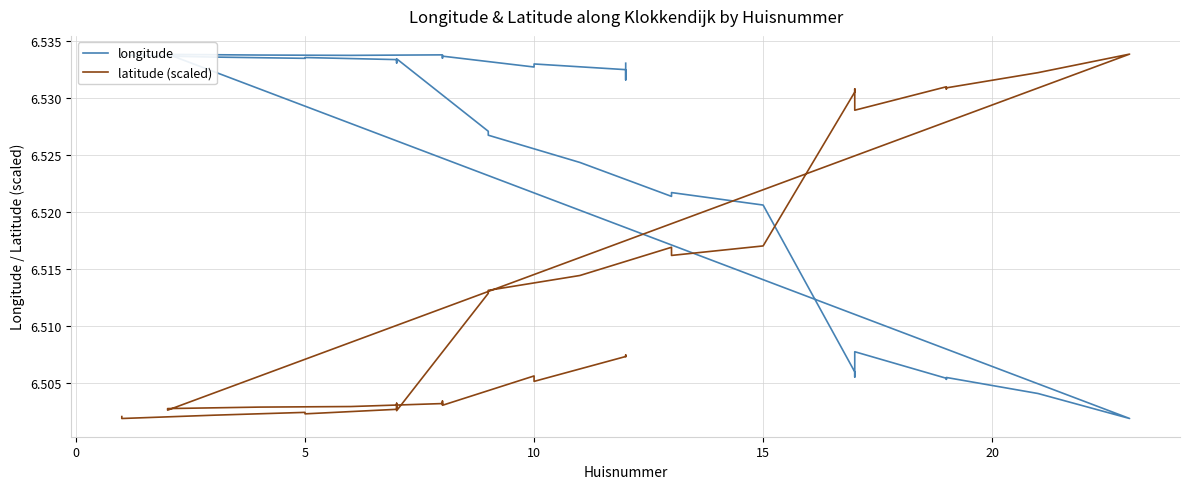

Reading left to right, what are all the values shown in this chart?

longitude: 6.5	6.5	6.5	6.5	6.5	6.5	6.5	6.5	6.5	6.5	6.5	6.5	6.5	6.5	6.5	6.5	6.5	6.5	6.5	6.5	6.5	6.5	6.5	6.5	6.5	6.5	6.5	6.5	6.5	6.5	6.5	6.5	6.5	6.5	6.5	6.5	6.5	6.5	6.5	6.5
latitude (scaled): 6.5	6.5	6.5	6.5	6.5	6.5	6.5	6.5	6.5	6.5	6.5	6.5	6.5	6.5	6.5	6.5	6.5	6.5	6.5	6.5	6.5	6.5	6.5	6.5	6.5	6.5	6.5	6.5	6.5	6.5	6.5	6.5	6.5	6.5	6.5	6.5	6.5	6.5	6.5	6.5